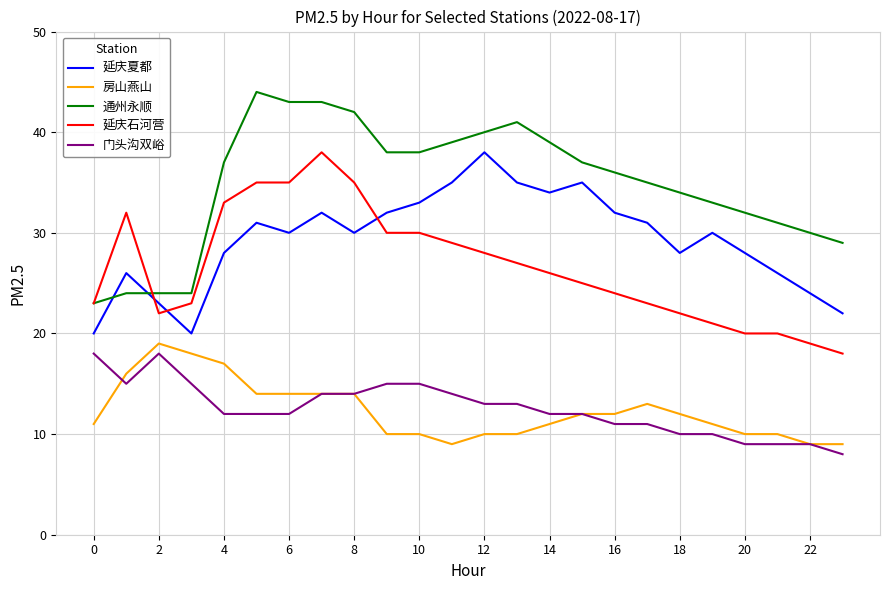

Which series has the widest spread of values?

通州永顺